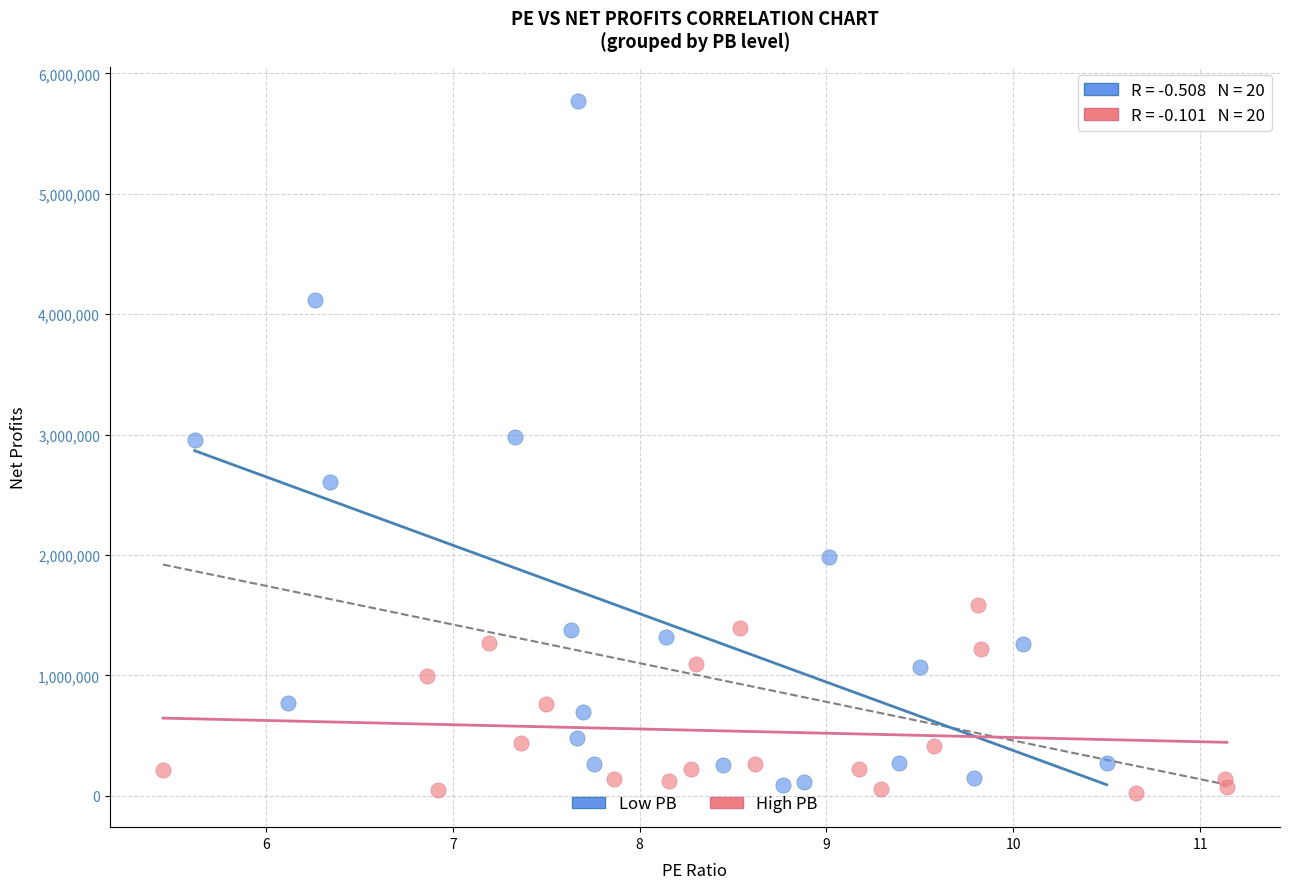

What are all the series names shown in the legend?

Low PB, High PB